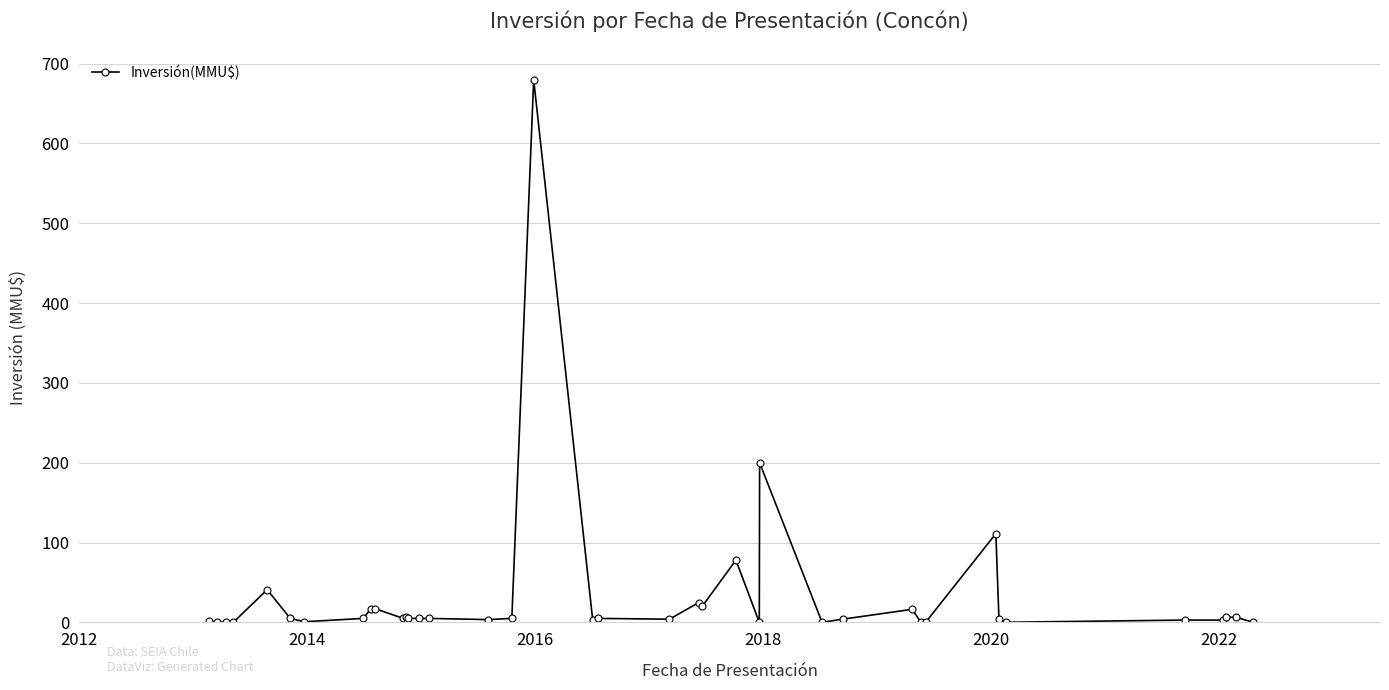

True or false: there are more than 2 points higher than both neighbors.

True